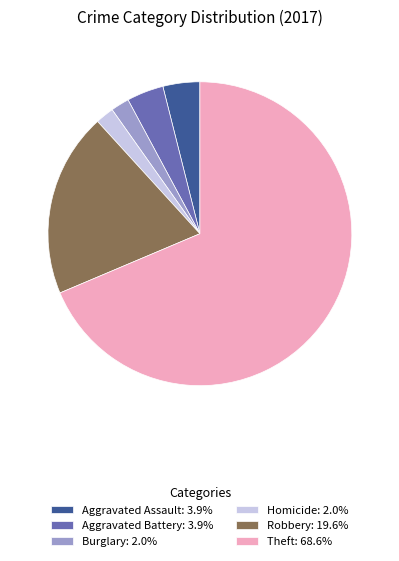

Is the sum of Robbery: 19.6% and Burglary: 2.0% greater than half?

No